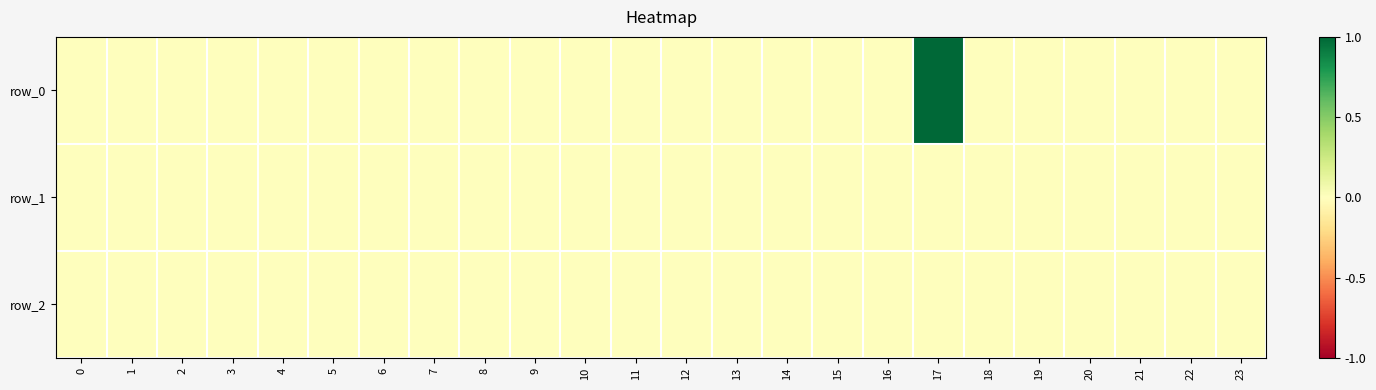

Reading left to right, list all the values displayed in this chart.

row_0: 0=0	1=0	2=0	3=0	4=0	5=0	6=0	7=0	8=0	9=0	10=0	11=0	12=0	13=0	14=0	15=0	16=0	17=1	18=0	19=0	20=0	21=0	22=0	23=0
row_1: 0=0	1=0	2=0	3=0	4=0	5=0	6=0	7=0	8=0	9=0	10=0	11=0	12=0	13=0	14=0	15=0	16=0	17=0	18=0	19=0	20=0	21=0	22=0	23=0
row_2: 0=0	1=0	2=0	3=0	4=0	5=0	6=0	7=0	8=0	9=0	10=0	11=0	12=0	13=0	14=0	15=0	16=0	17=0	18=0	19=0	20=0	21=0	22=0	23=0